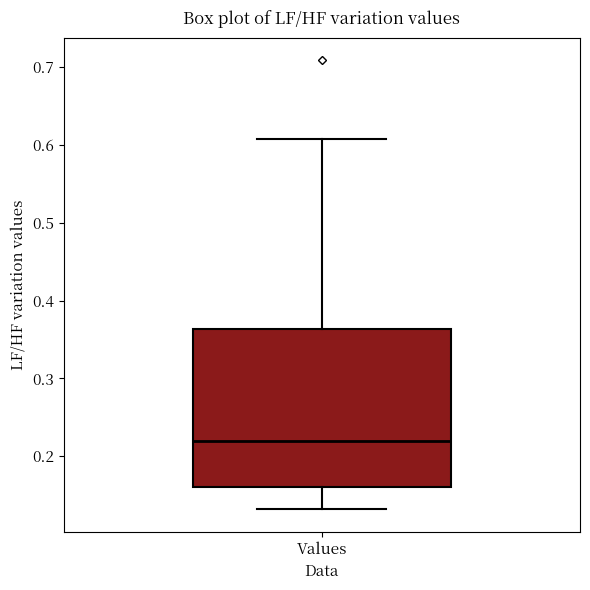

Transcribe this box plot: give where the median line is, the range the box spans, and where the two whiskers end, as read against the y-axis. The values are not printed on the chart, so give them approximately, as read against the axis.

median 0.22, box 0.16 to 0.36, whiskers 0.13 to 0.61